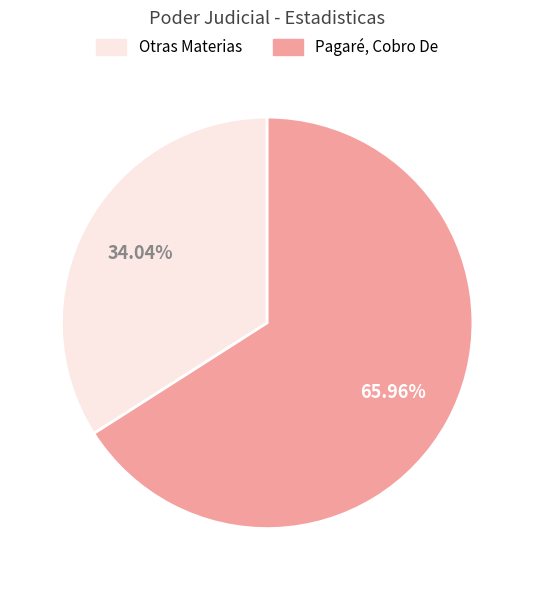

To the nearest percent, what is the difference between the largest and smallest slice percentages?

32%